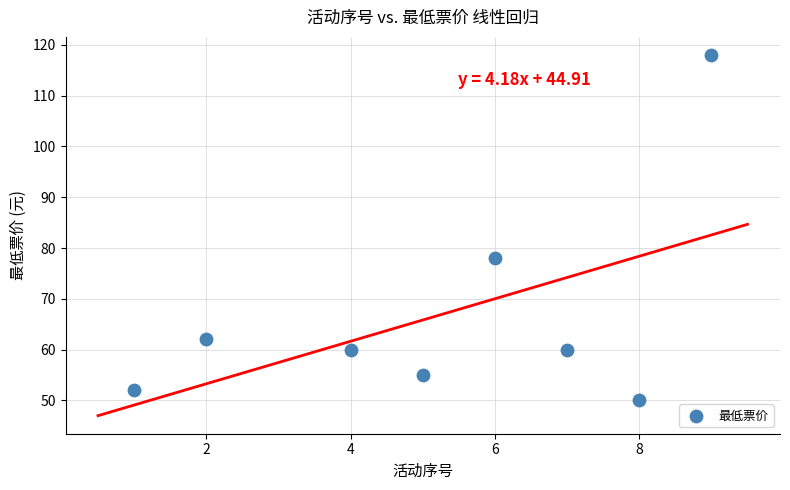

What is the average X value?

5